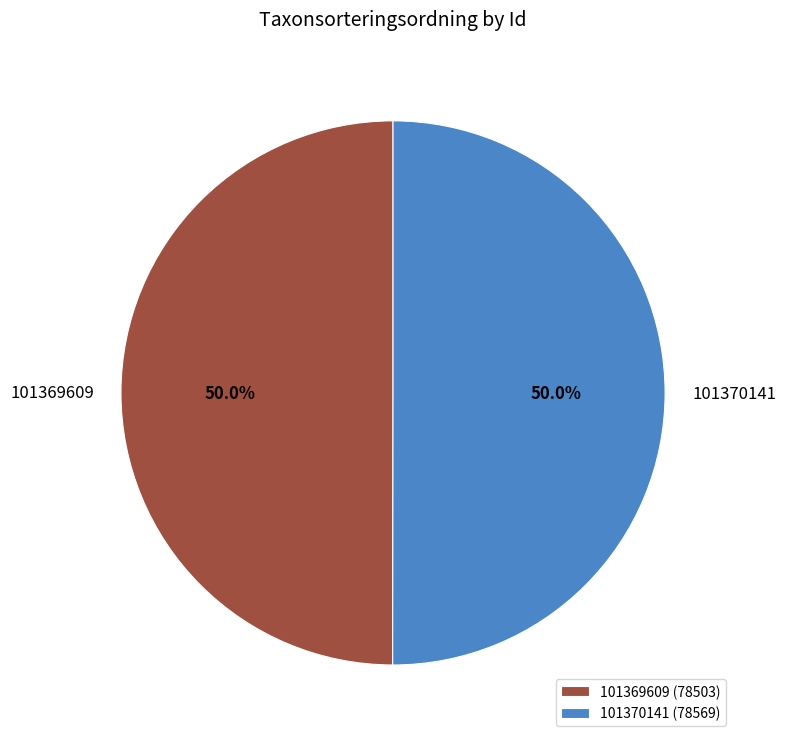

What is the ratio of the value at 101369609 to the value at 101370141?

1.0